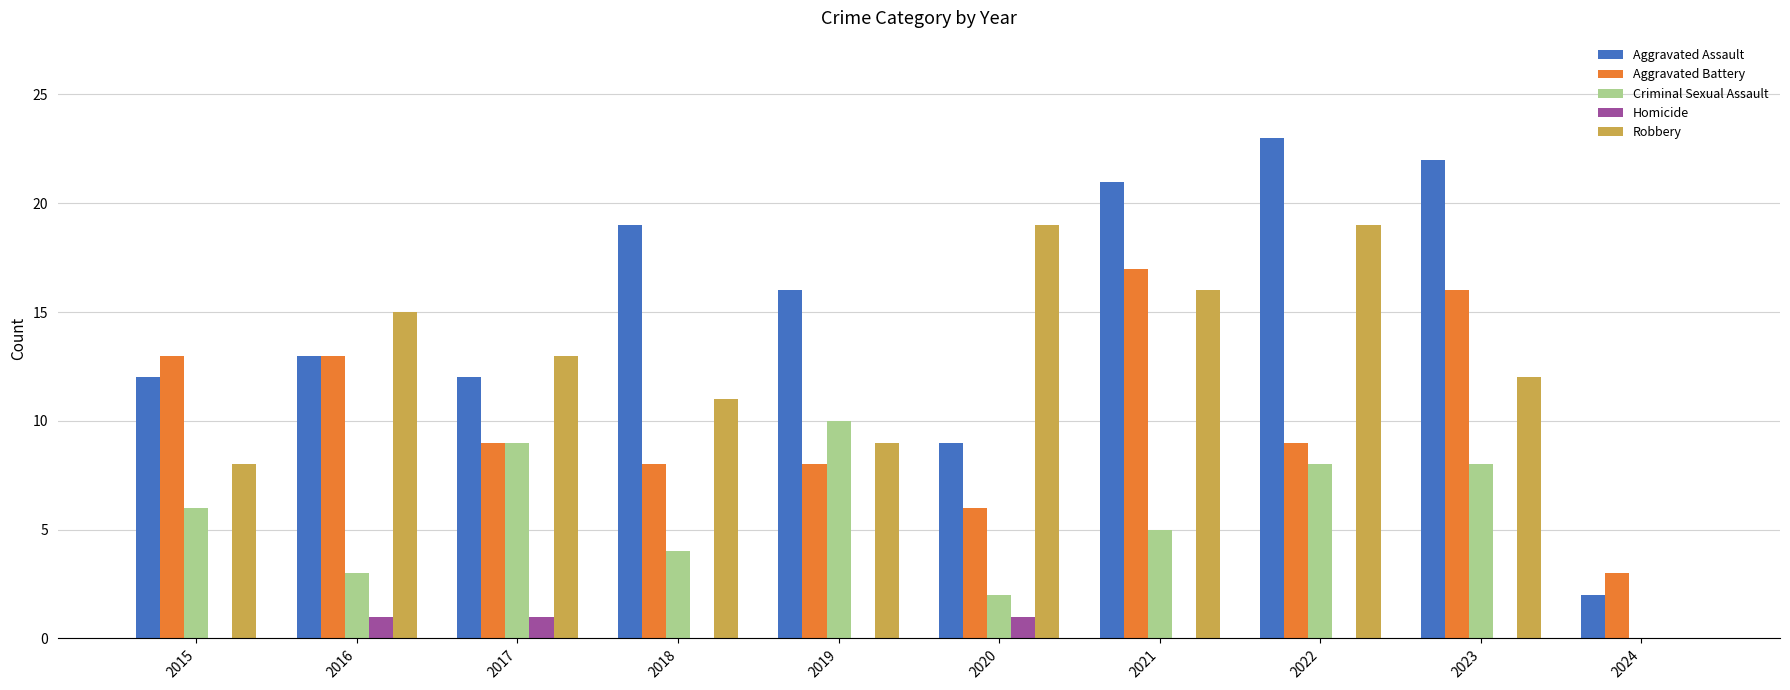

Read the Robbery value at 2017.

13